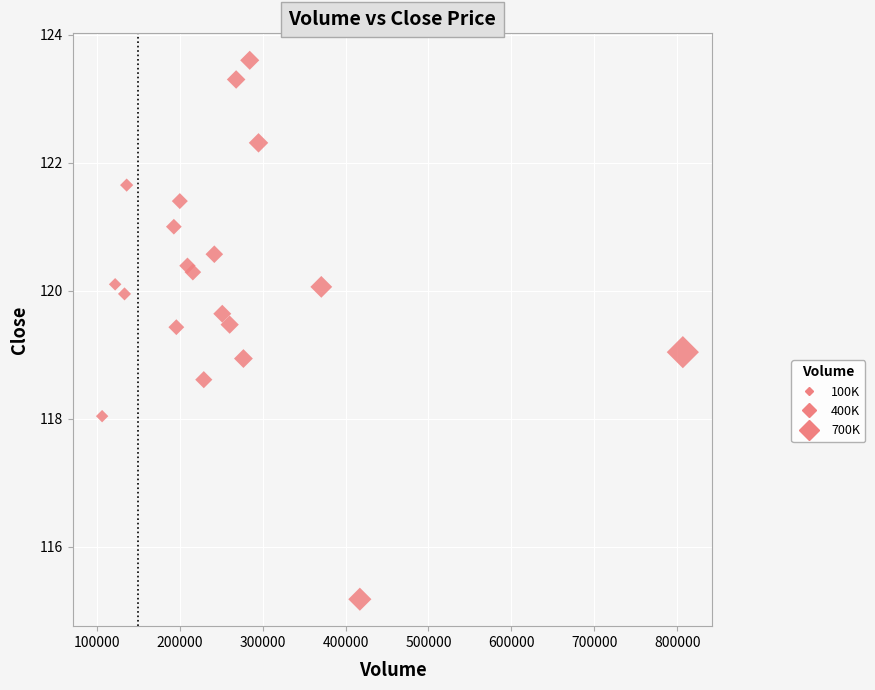

What is the range of Y values (max minus min)?

8.4